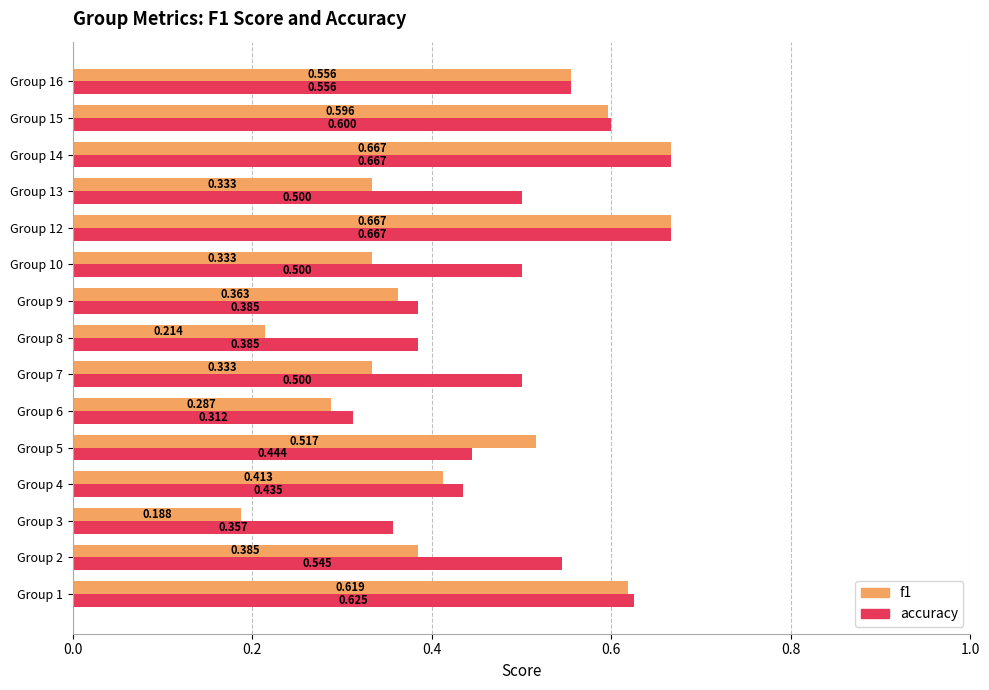

Which category has the lowest value in the f1 series?

Group 3